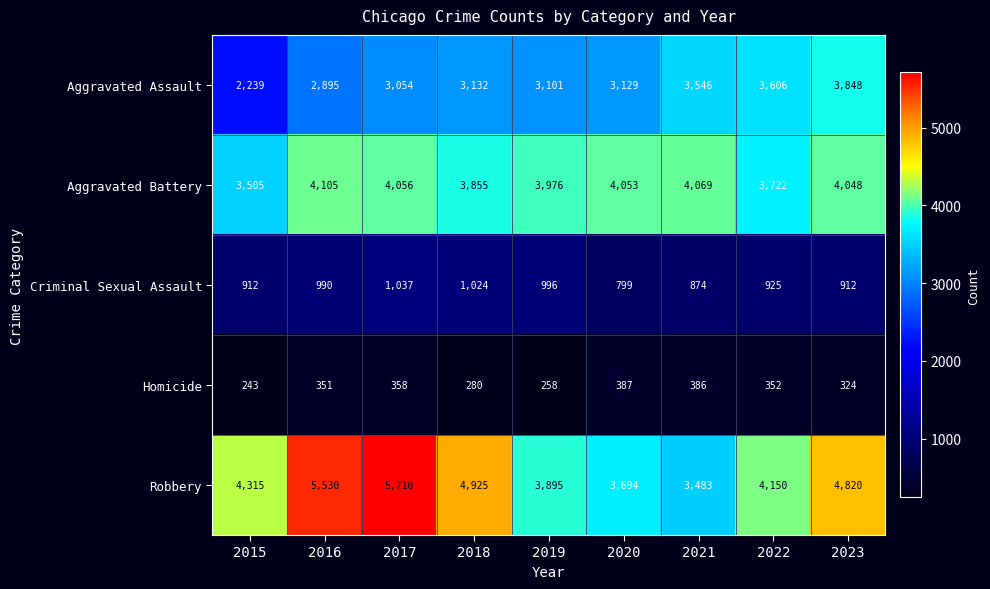

What is the minimum value shown in the chart?

243